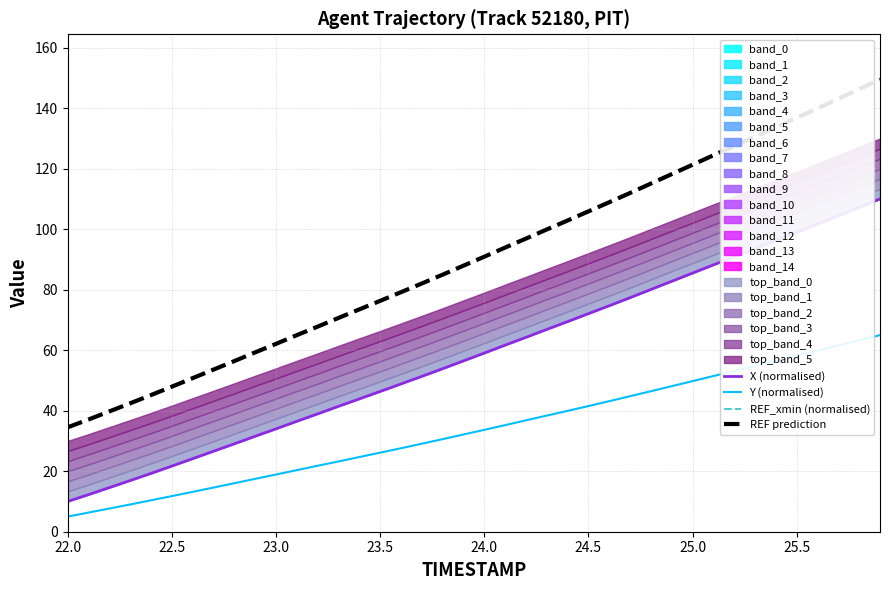

What is the minimum value for Y (normalised)?

5.0